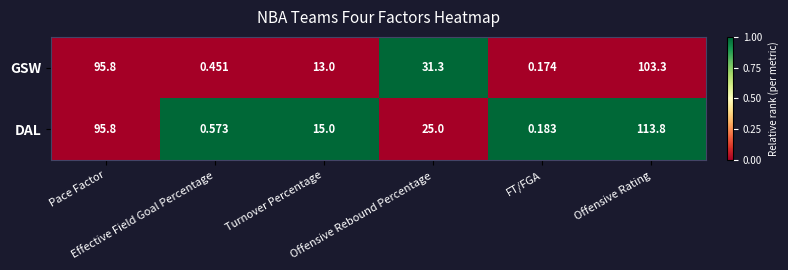

Which series has the largest range (max minus min)?

DAL